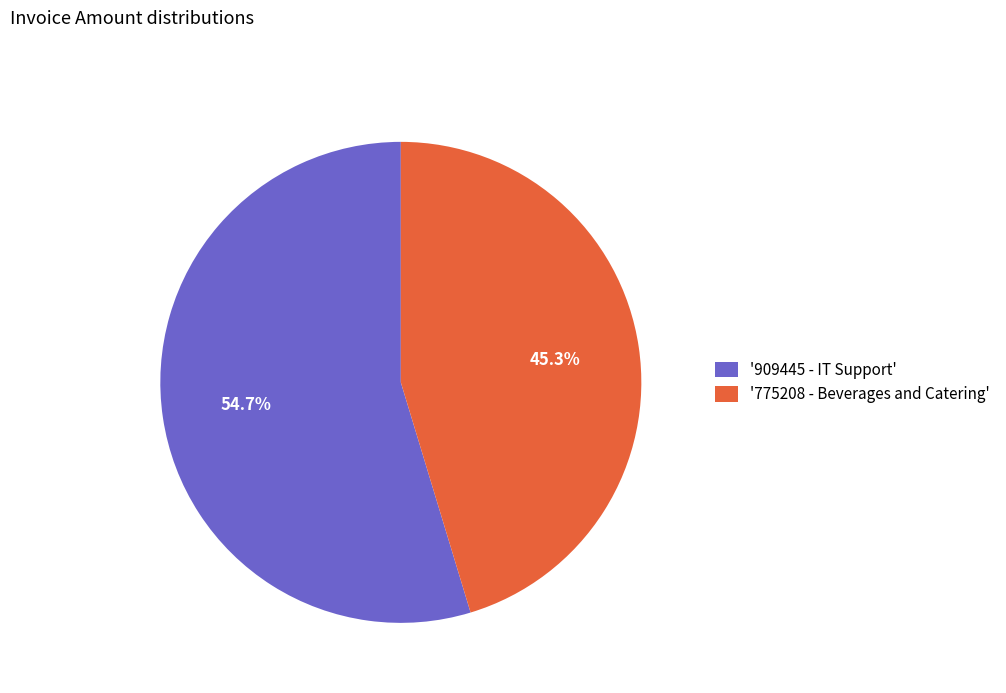

How many segments does this pie chart have?

2